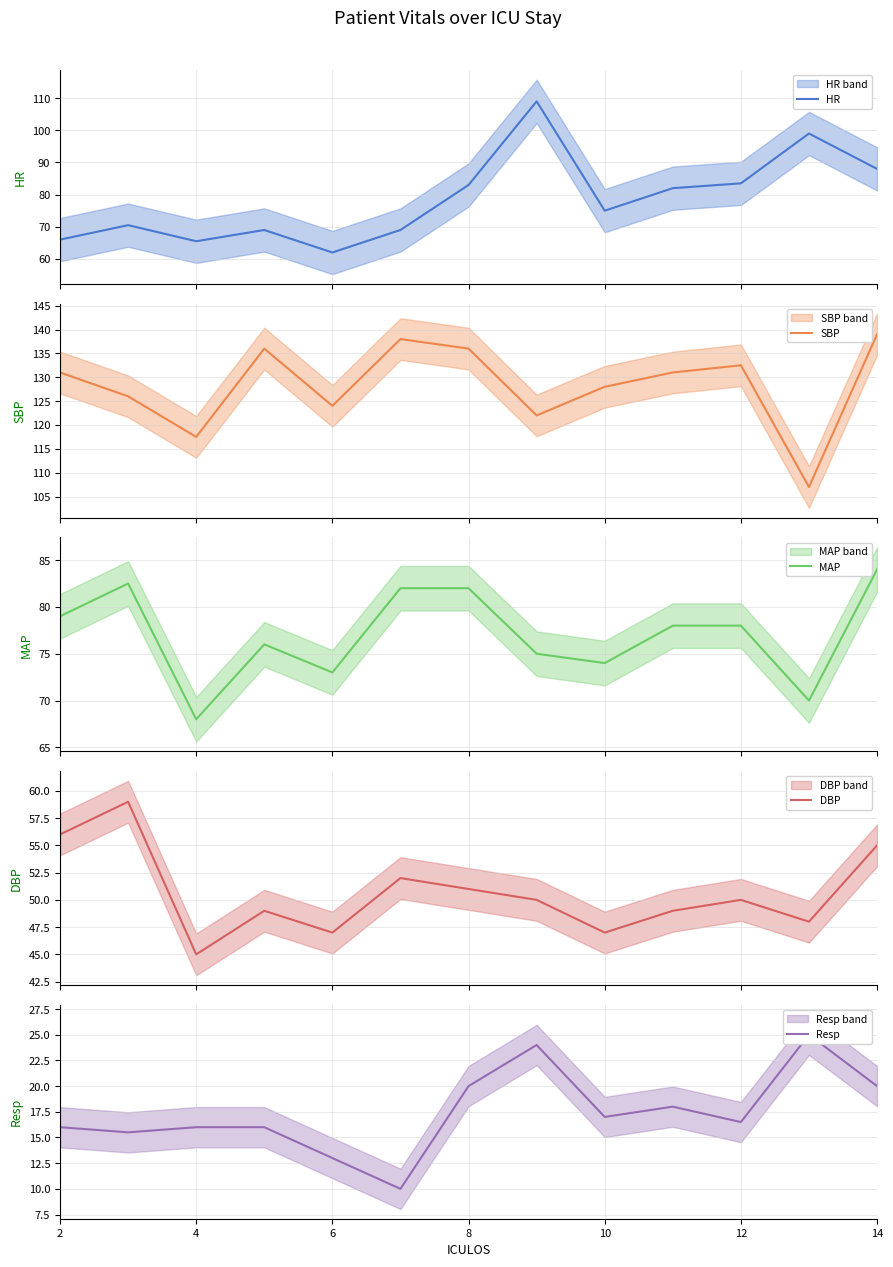

True or false: DBP has more than 2 points higher than both neighbors.

True